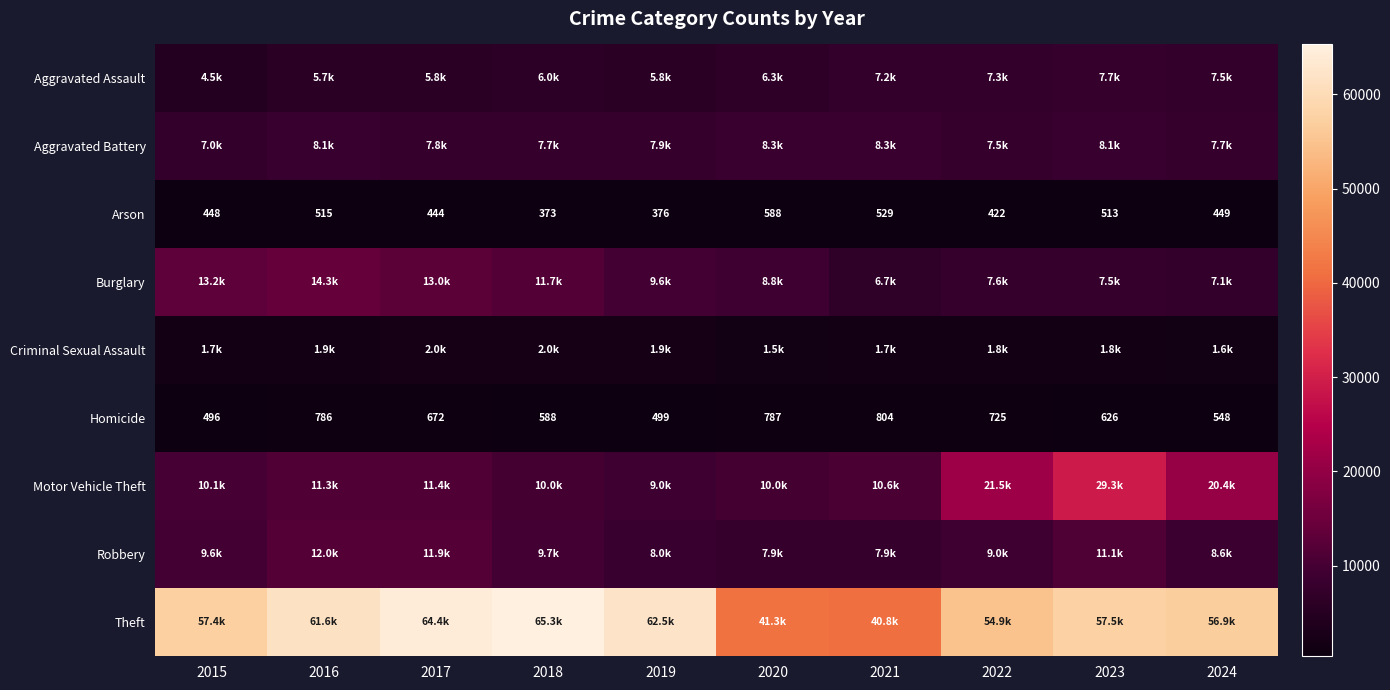

Which has a higher value, 2016 or 2024?

2024